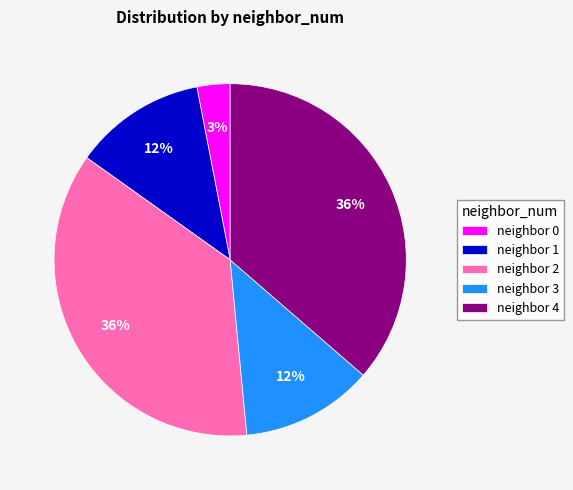

How many segments does this pie chart have?

5